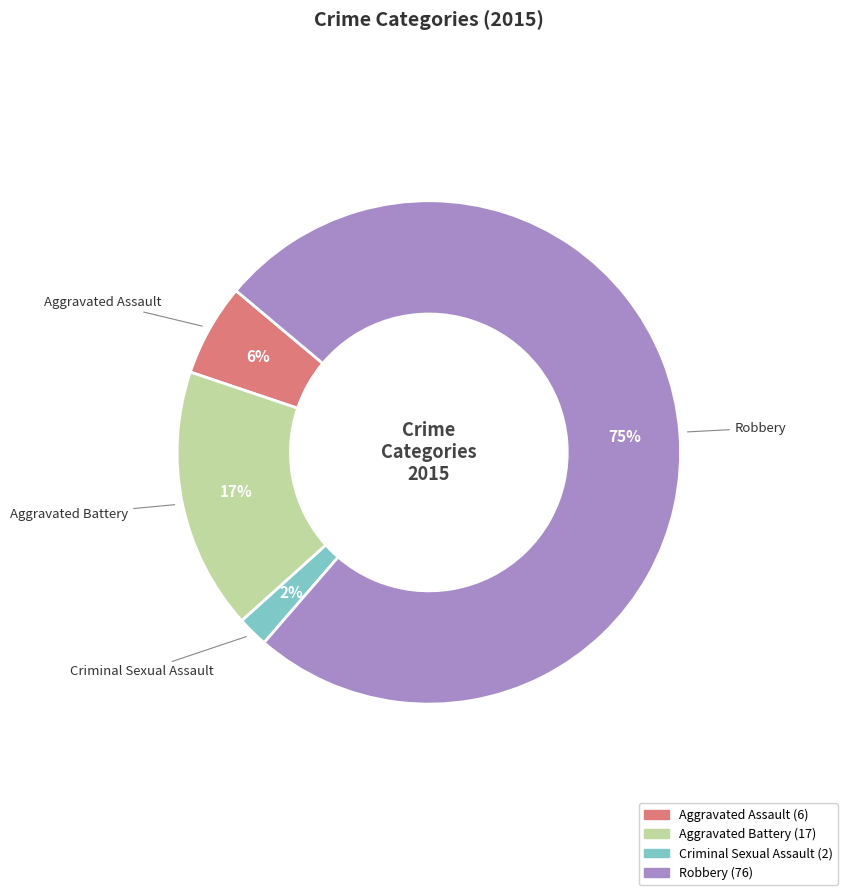

Does Robbery account for over 50% of the chart?

Yes